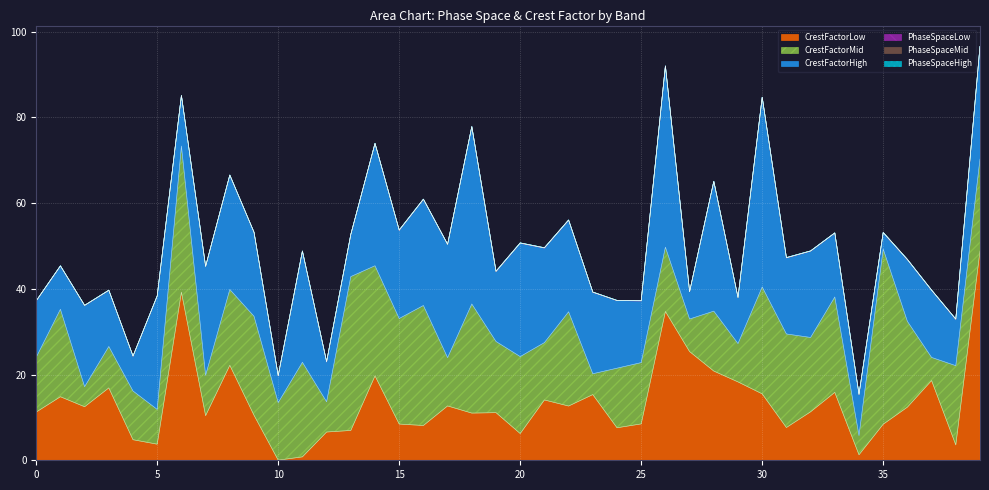

True or false: PhaseSpaceLow and PhaseSpaceMid cross at least once.

True